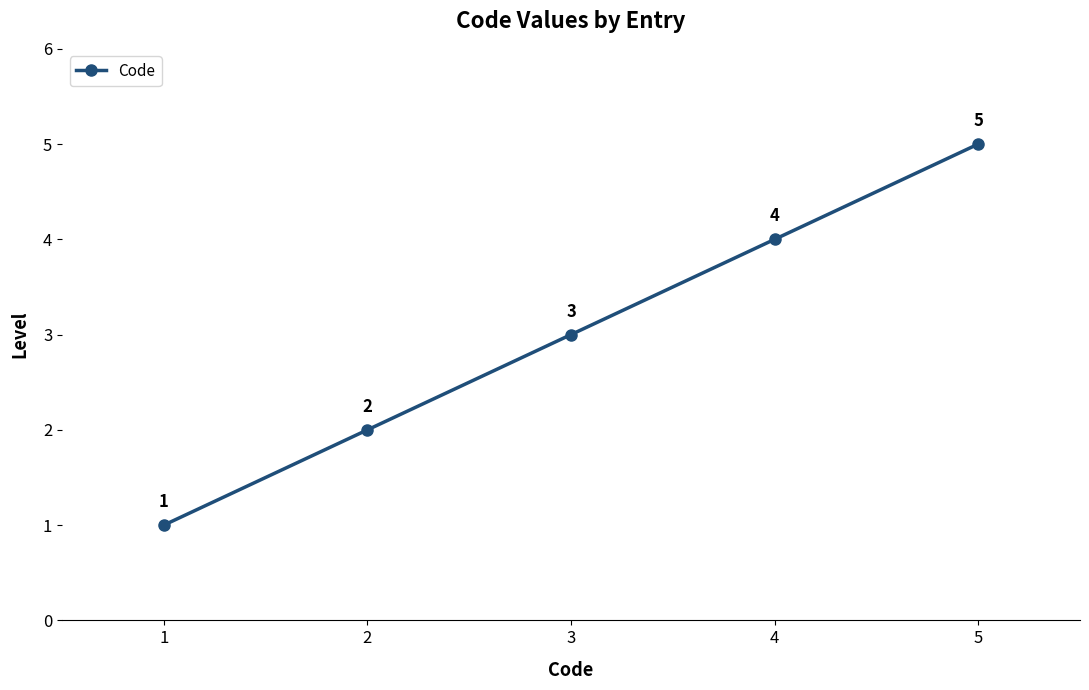

What is the sum of all values?

15